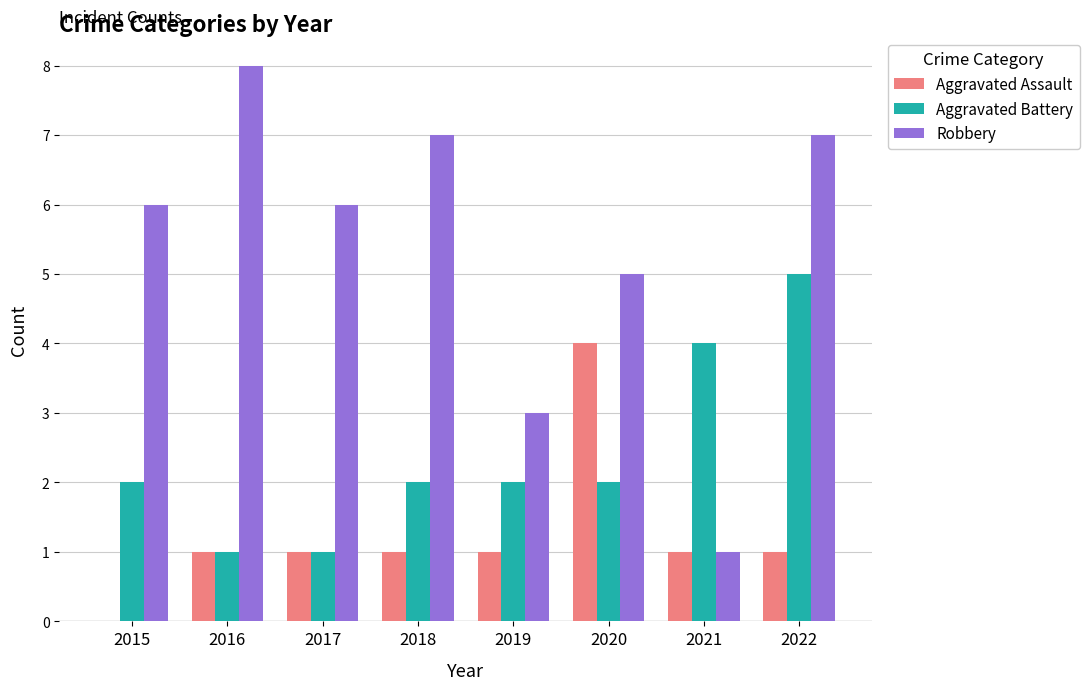

Reading left to right, what are all the values shown in this chart?

Aggravated Assault: 2015=0	2016=1	2017=1	2018=1	2019=1	2020=4	2021=1	2022=1
Aggravated Battery: 2015=2	2016=1	2017=1	2018=2	2019=2	2020=2	2021=4	2022=5
Robbery: 2015=6	2016=8	2017=6	2018=7	2019=3	2020=5	2021=1	2022=7